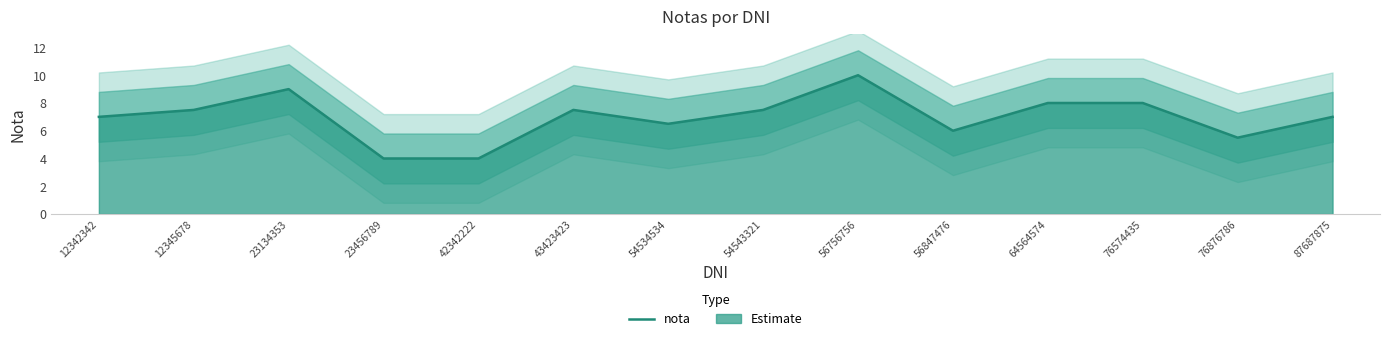

Reading right to left, list all the values displayed in this chart.

87687875=7.0	76876786=5.5	76574435=8.0	64564574=8.0	56847476=6.0	56756756=10.0	54543321=7.5	54534534=6.5	43423423=7.5	42342222=4.0	23456789=4.0	23134353=9.0	12345678=7.5	12342342=7.0